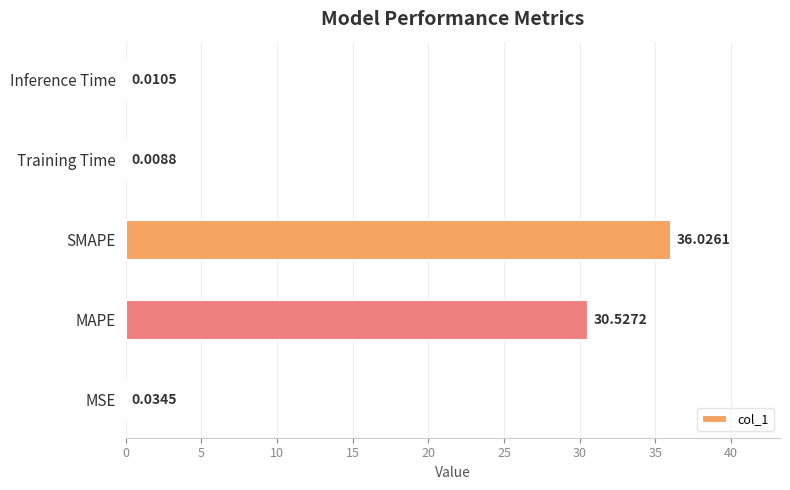

Are the bars grouped side by side (vs. stacked)?

No